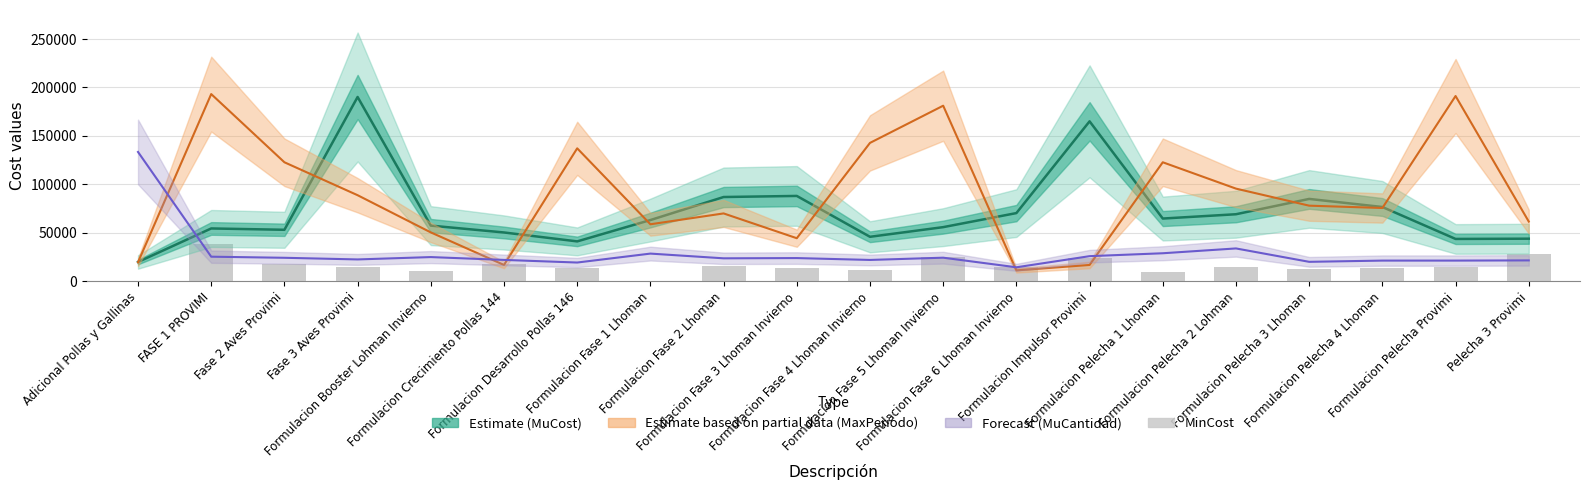

Where does the MaxPeriodo (scaled) series first go above 78000?

FASE 1 PROVIMI